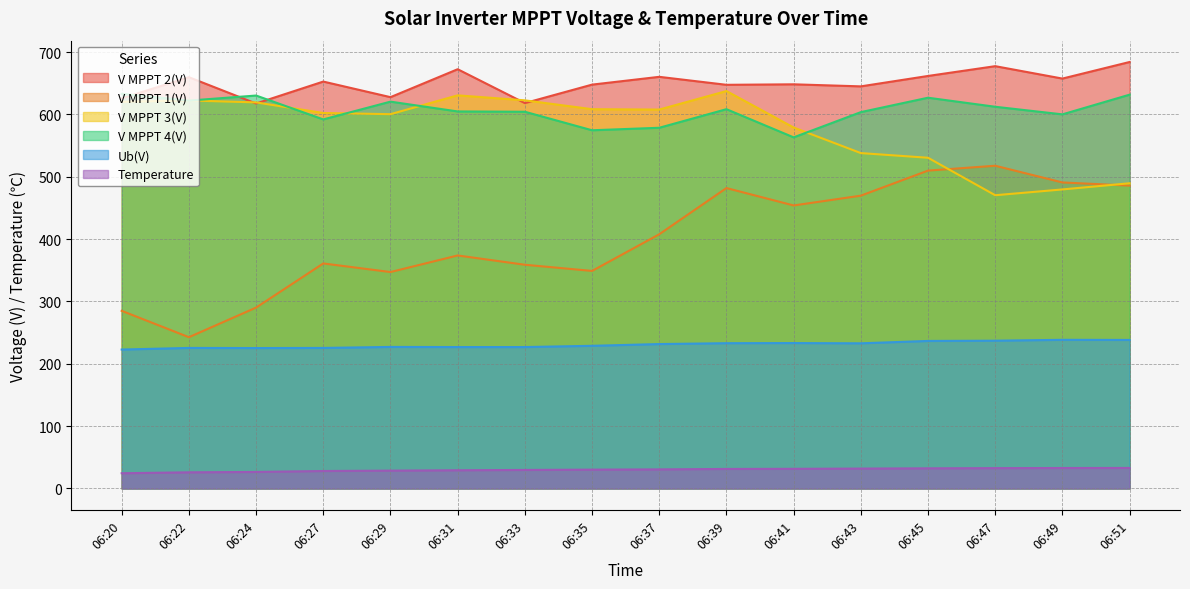

Between 06:22 and 06:27, which is larger?

06:27